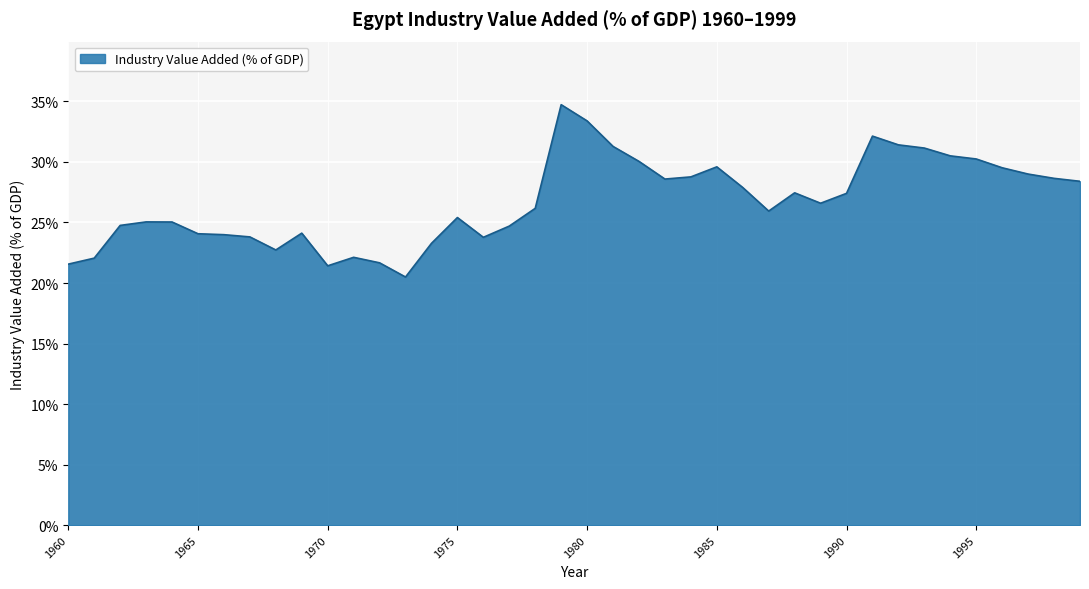

What is the greatest value displayed?

34.7